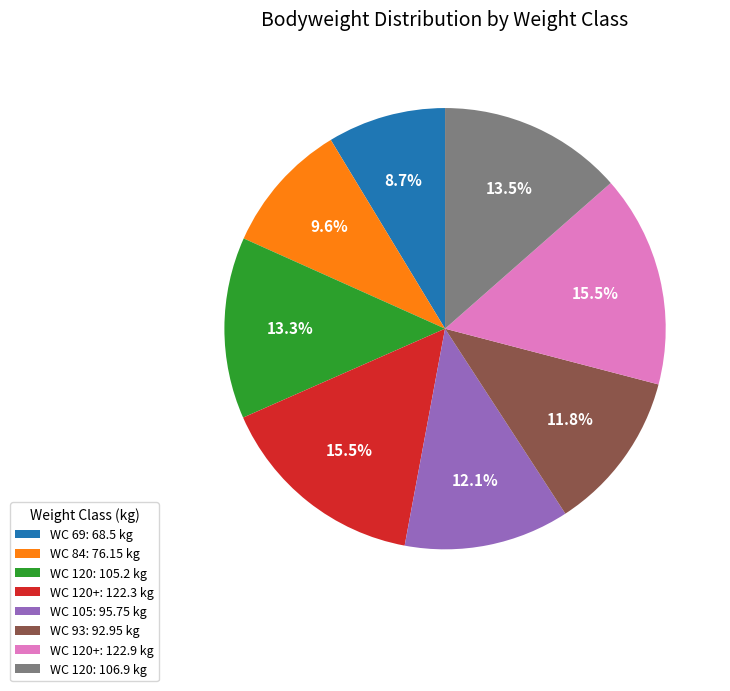

Which has a higher value, WC 84: 76.15 kg or WC 120+: 122.3 kg?

WC 120+: 122.3 kg